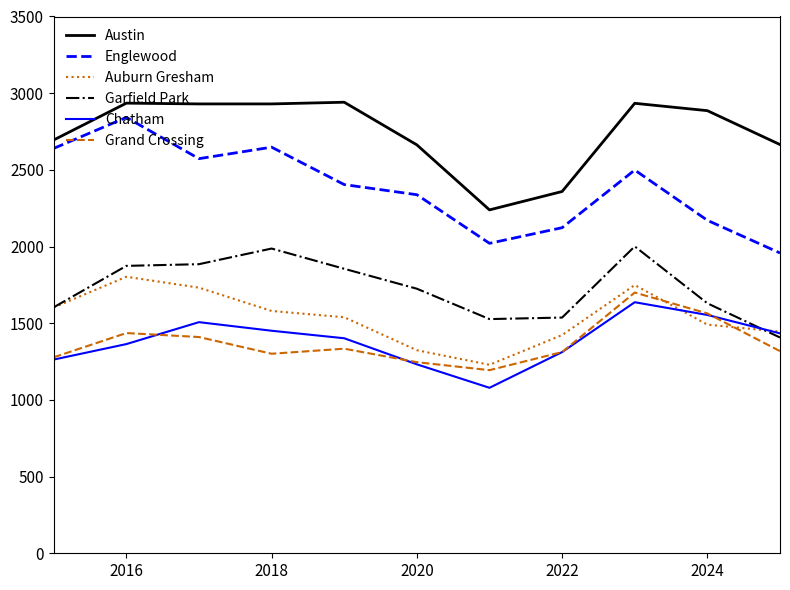

What is the minimum value for Chatham?

1079